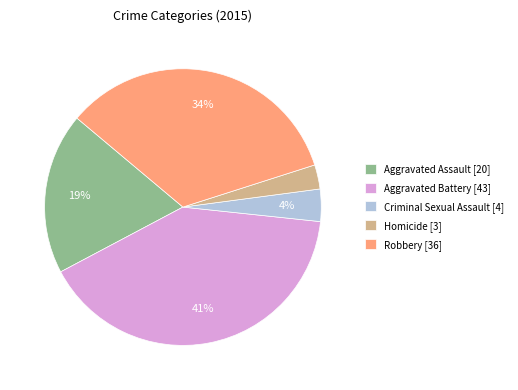

To the nearest percent, what portion does Homicide represent?

3%